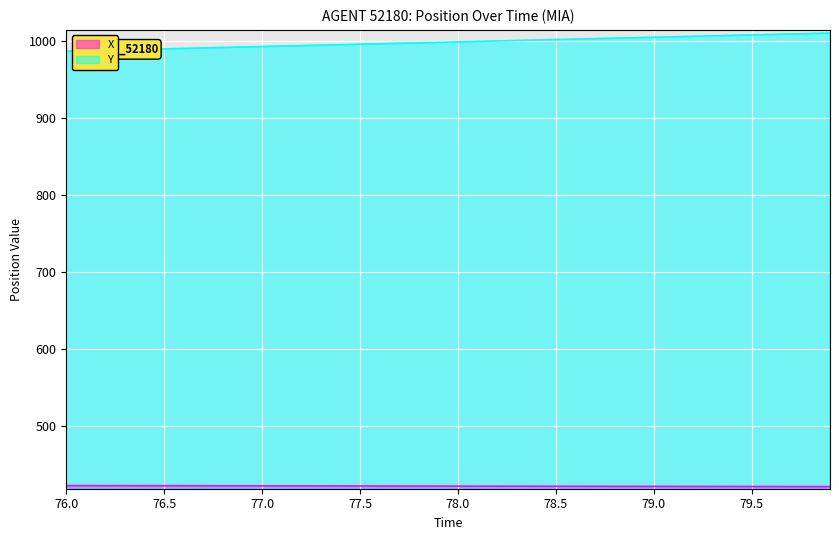

Which series has the largest total across all categories?

Y